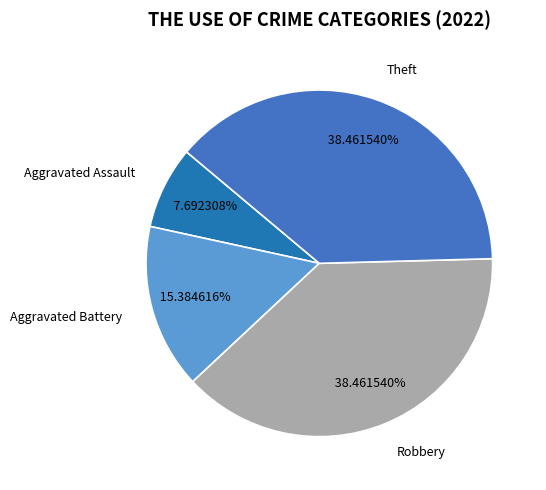

To the nearest percent, what is the difference between the largest and smallest slice percentages?

31%